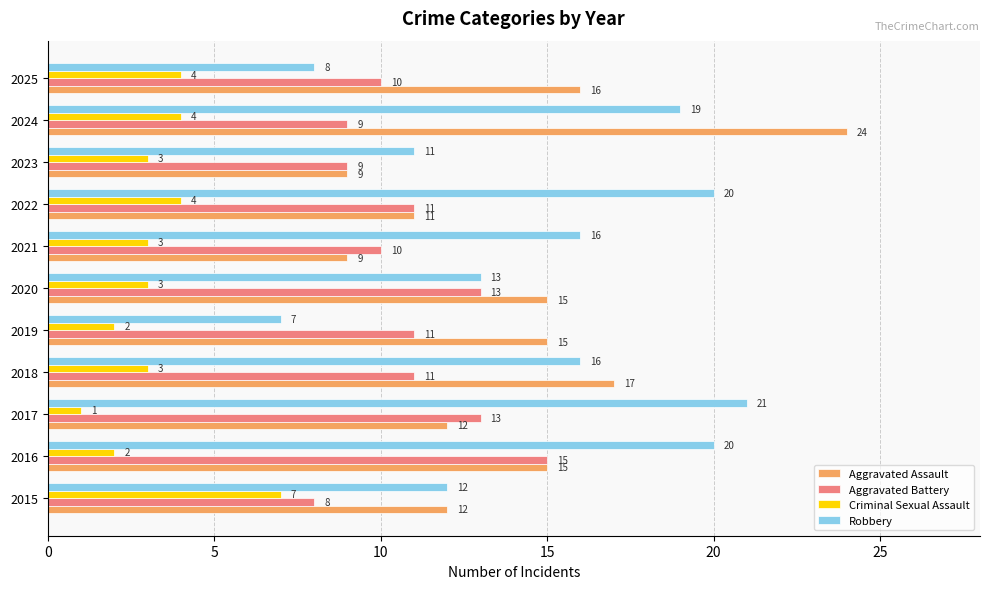

The value of Criminal Sexual Assault at 2018 is 3. True or false?

True